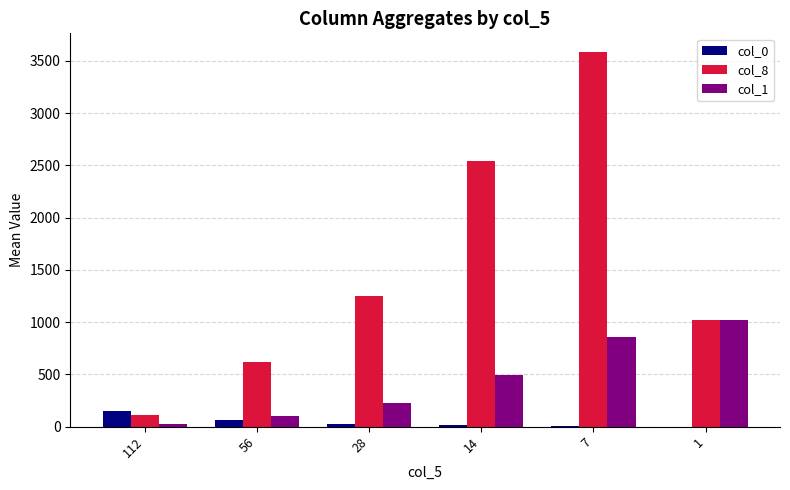

What is the maximum value for col_0?

149.3